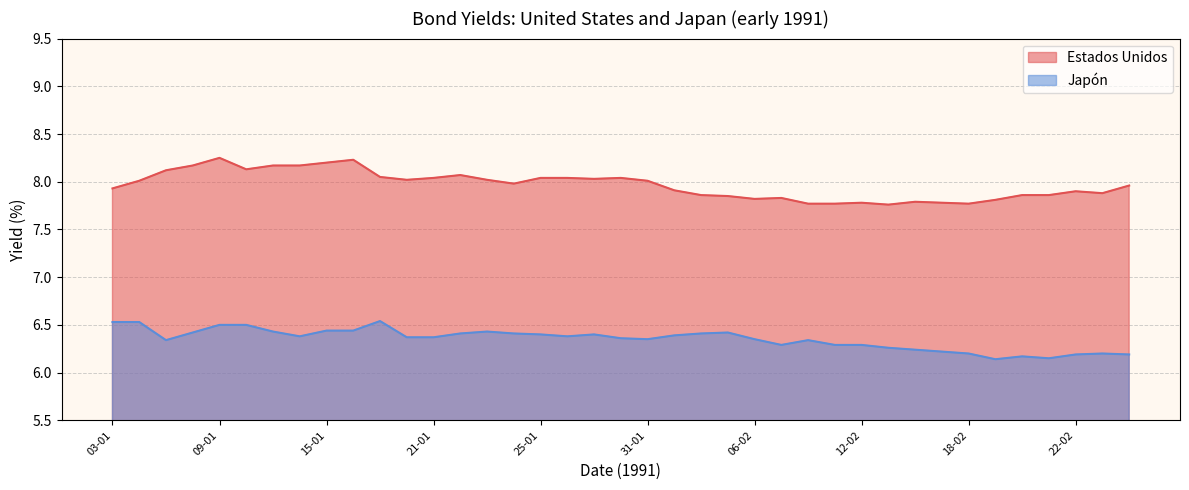

Read the value at 26-02.

8.0